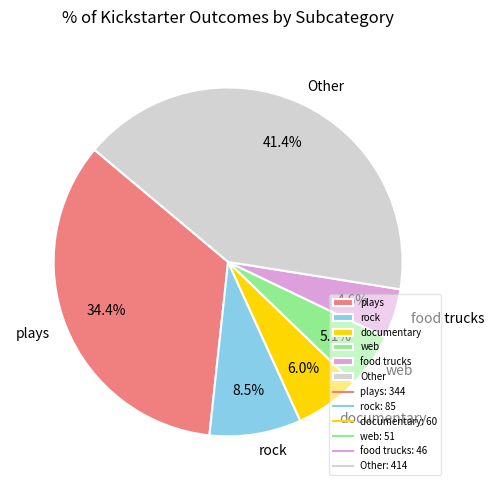

Count the number of slices in the pie.

6